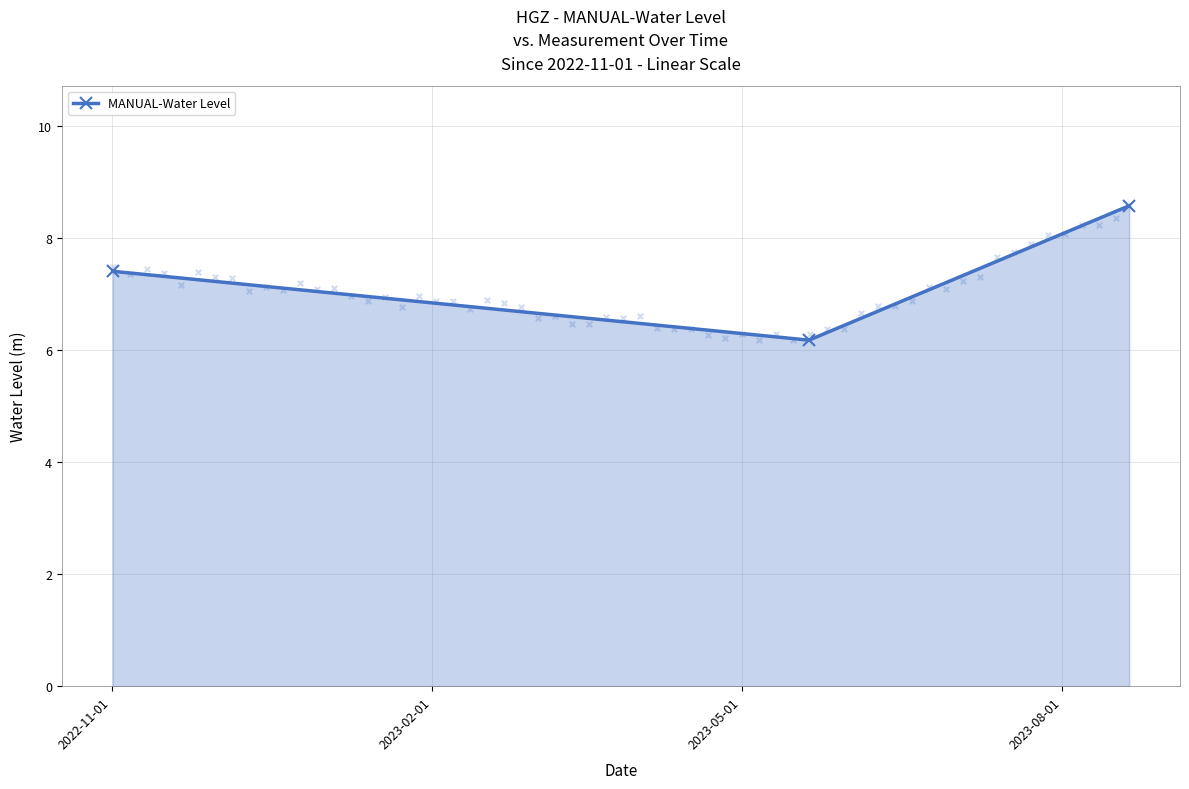

What is the minimum value for MANUAL-Water Level?

6.2